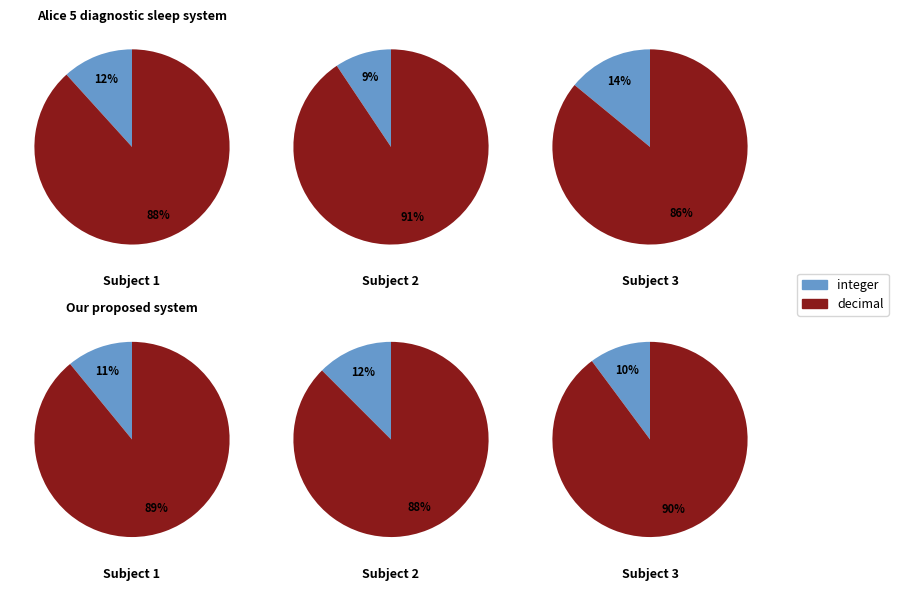

What is the ratio of the value at integer to the value at decimal?

0.1